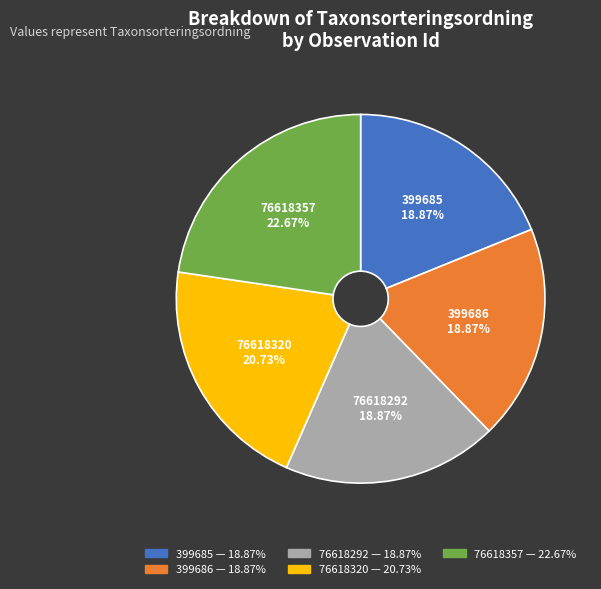

To the nearest percent, what is the difference between the 399685 and 76618320 slice percentages?

2%